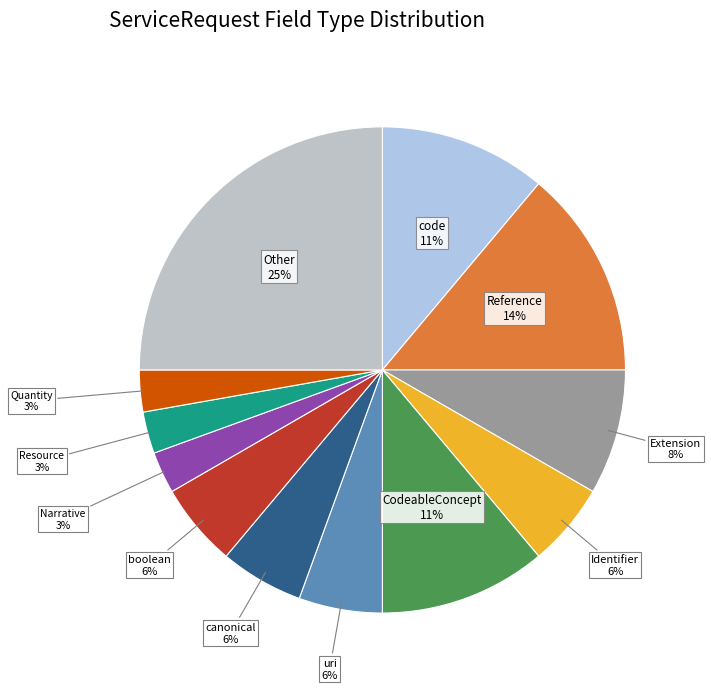

To the nearest percent, what is the difference between the largest and smallest slice percentages?

22%